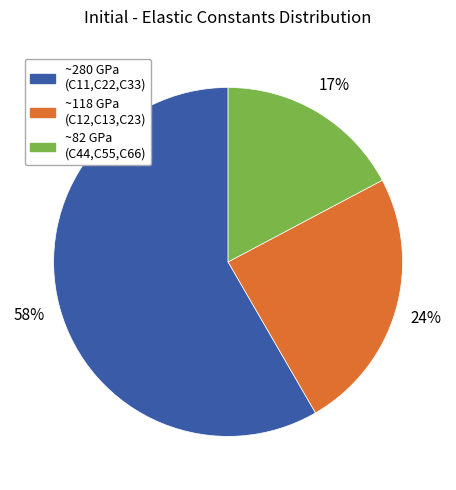

To the nearest percent, what is the difference between the largest and smallest slice percentages?

41%